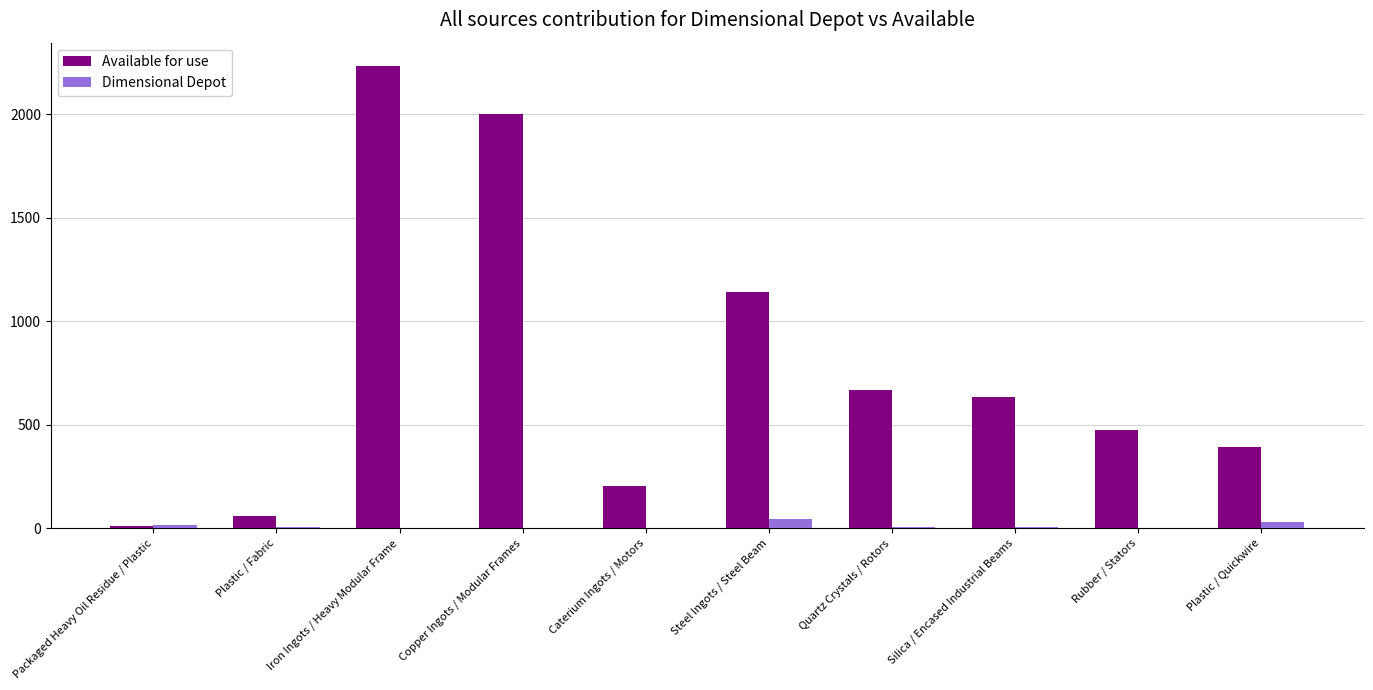

Which series has the largest range (max minus min)?

Available for use